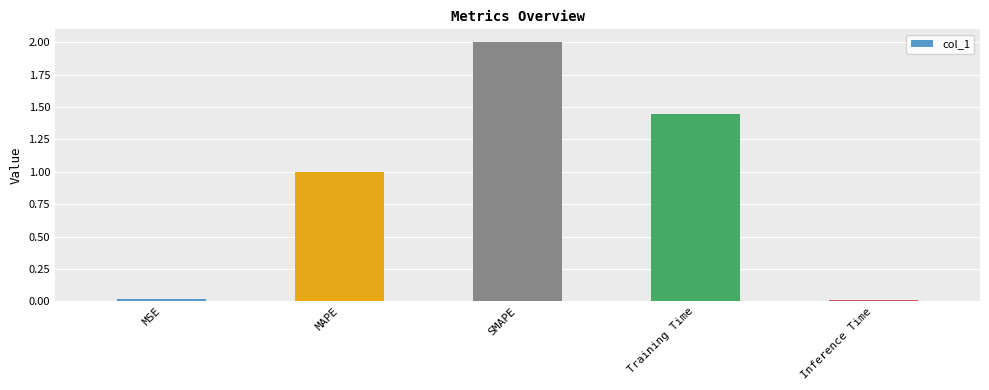

What position from the left is MSE?

1